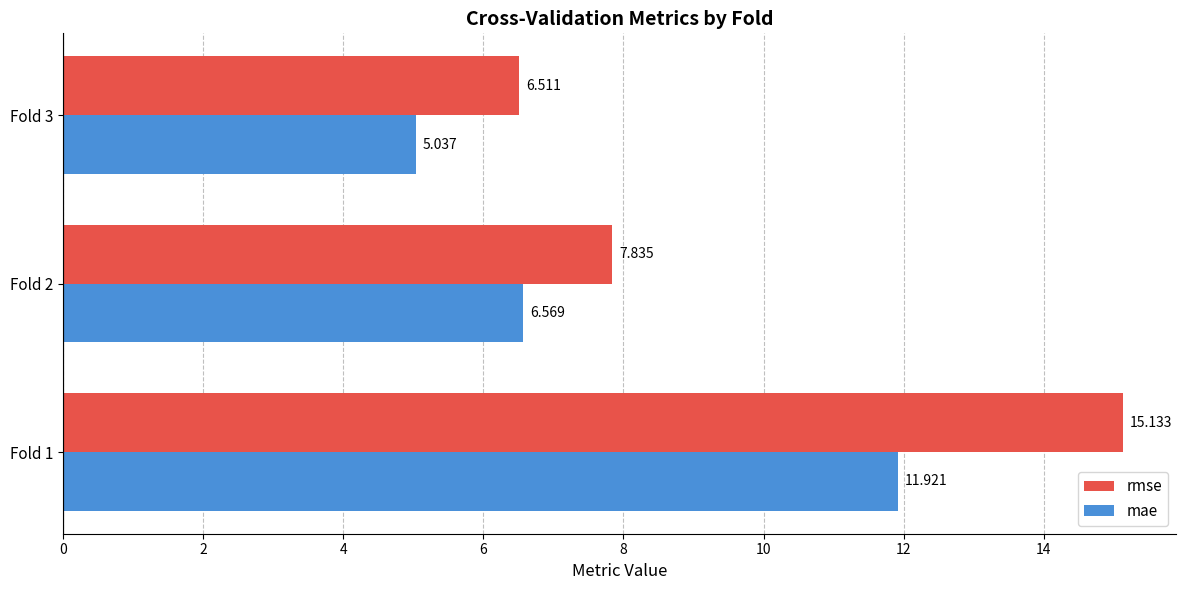

How many data points in mae are less than 6?

1